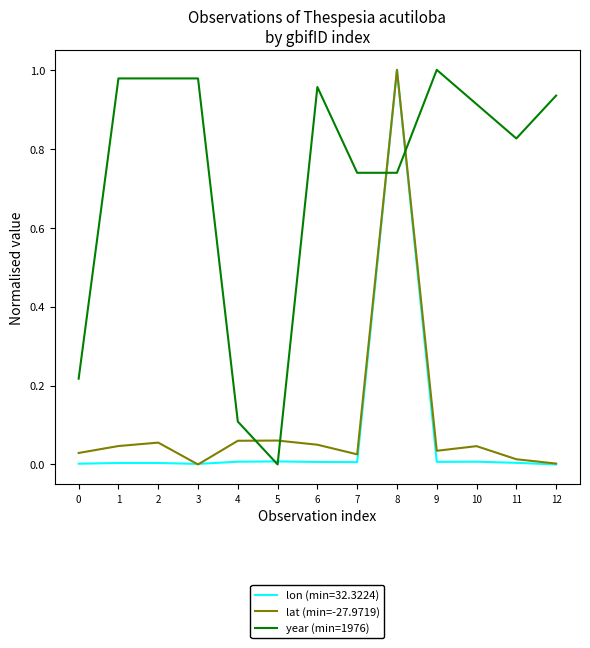

The year (min=1976) series shows 1.0 at 6. True or false?

True